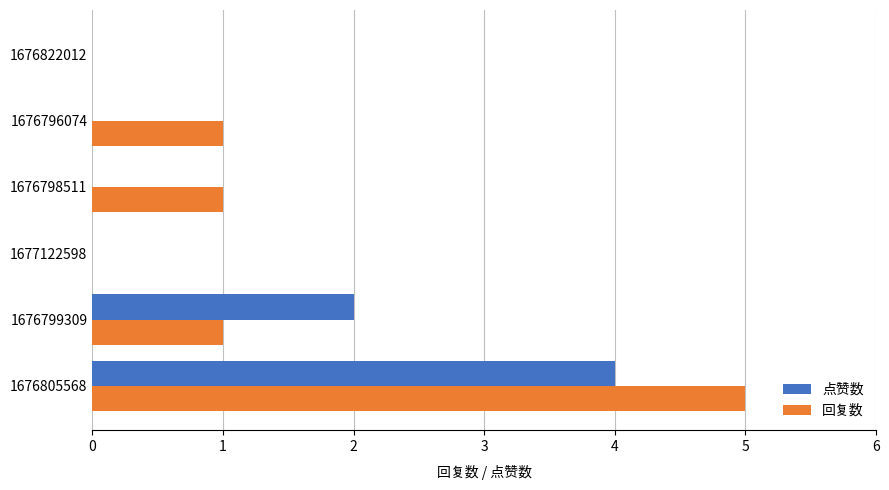

At which label does 回复数 reach its peak?

1676805568